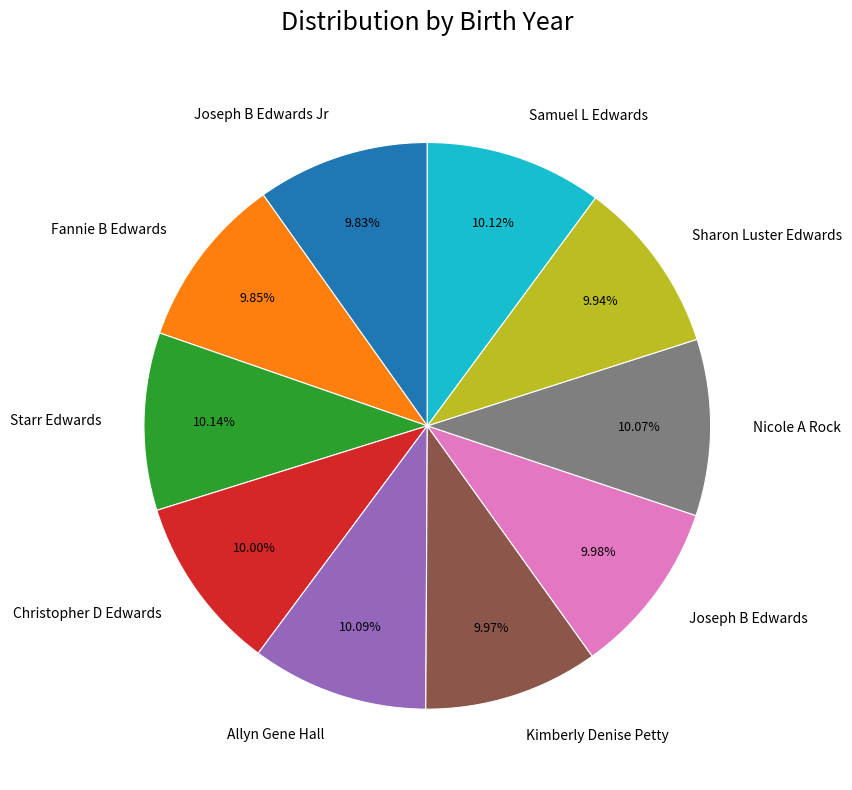

The Nicole A Rock slice represents 1% of the pie. True or false?

False